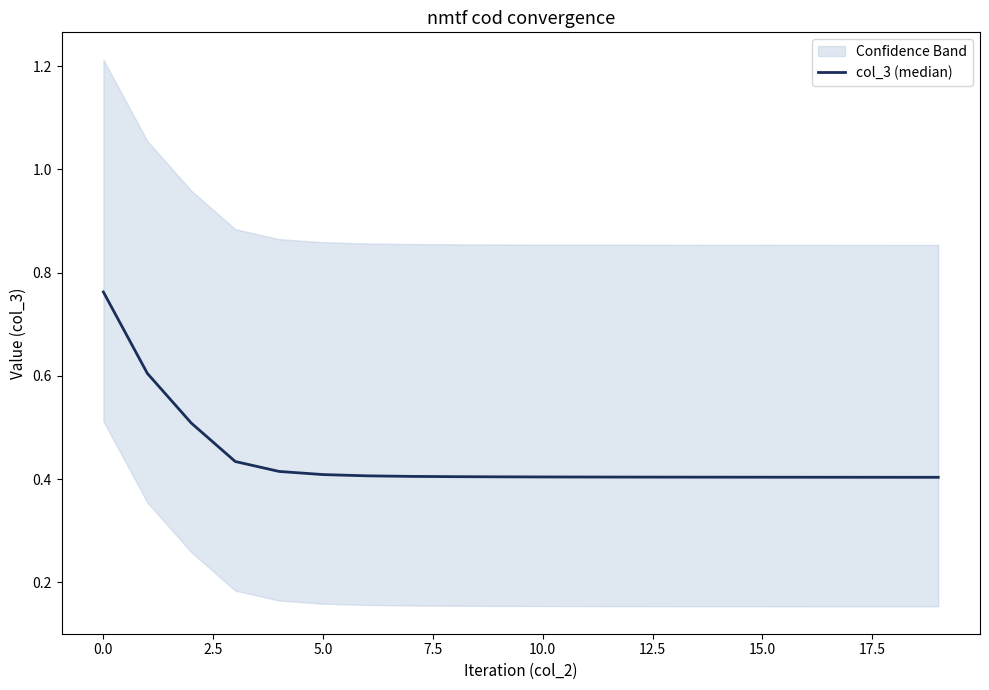

The value at 0.0 is 0.3. True or false?

False